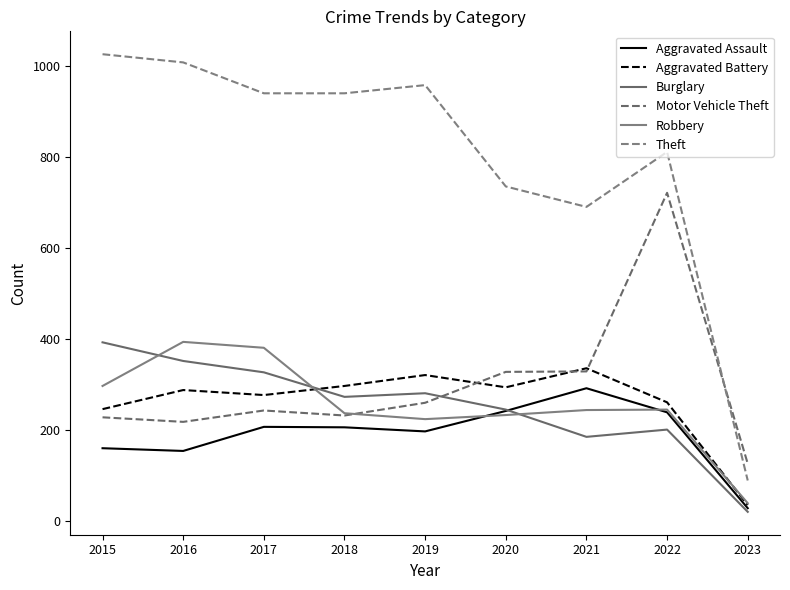

The value of Theft at 2015 is 1027. True or false?

True